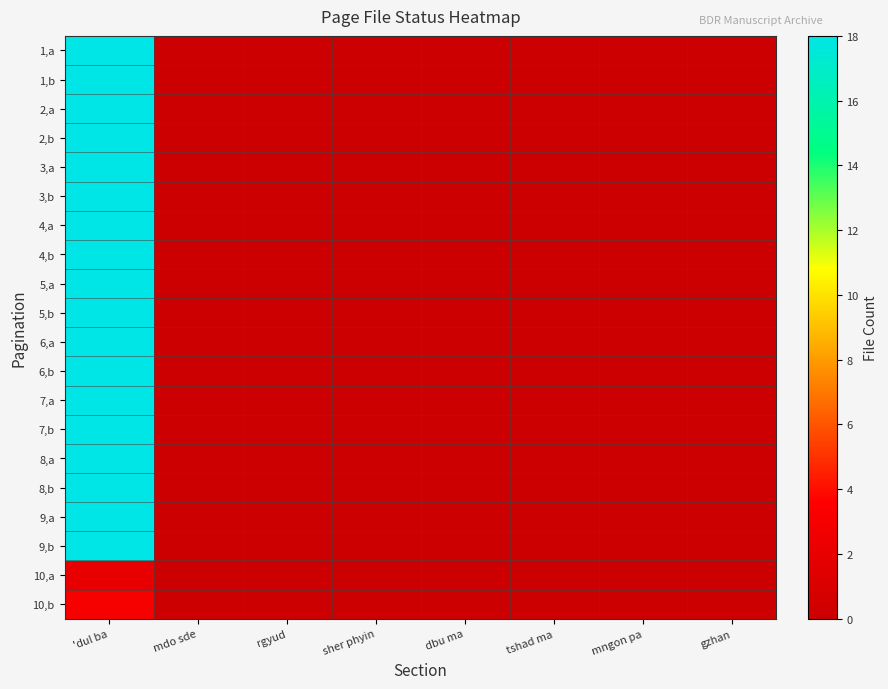

What is the maximum value shown in the chart?

18